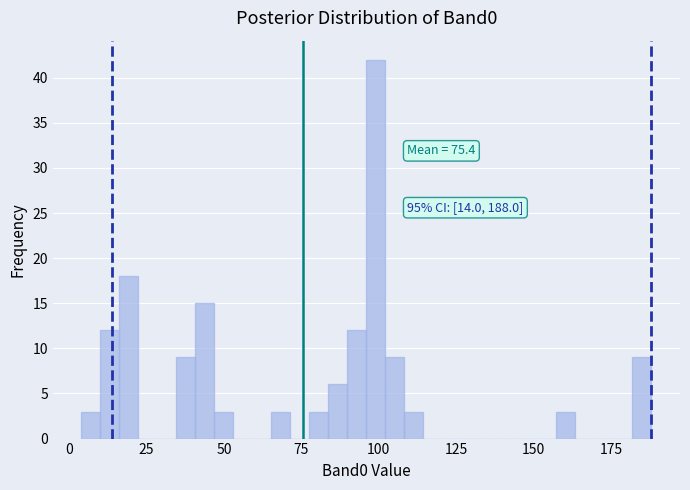

Around what value on the x-axis is the tallest bar? Give the approximate position of its centre, as read against the axis.

100